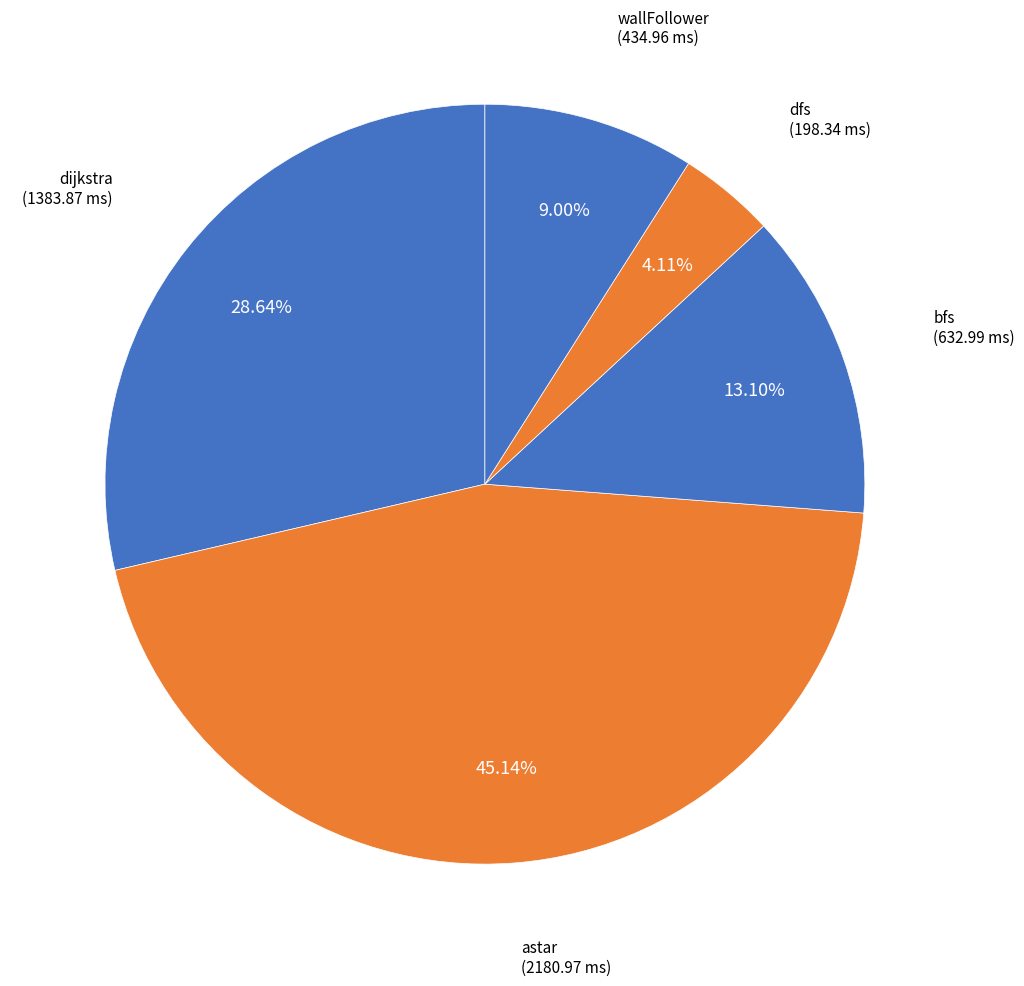

Count the number of slices in the pie.

5